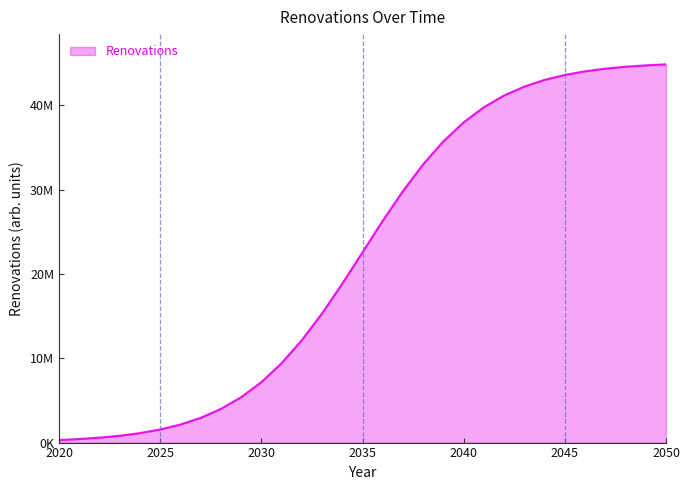

List the labels in order of value, largest first.

2050, 2049, 2048, 2047, 2046, 2045, 2044, 2043, 2042, 2041, 2040, 2039, 2038, 2037, 2036, 2035, 2034, 2033, 2032, 2031, 2030, 2029, 2028, 2027, 2026, 2025, 2024, 2023, 2022, 2021, 2020